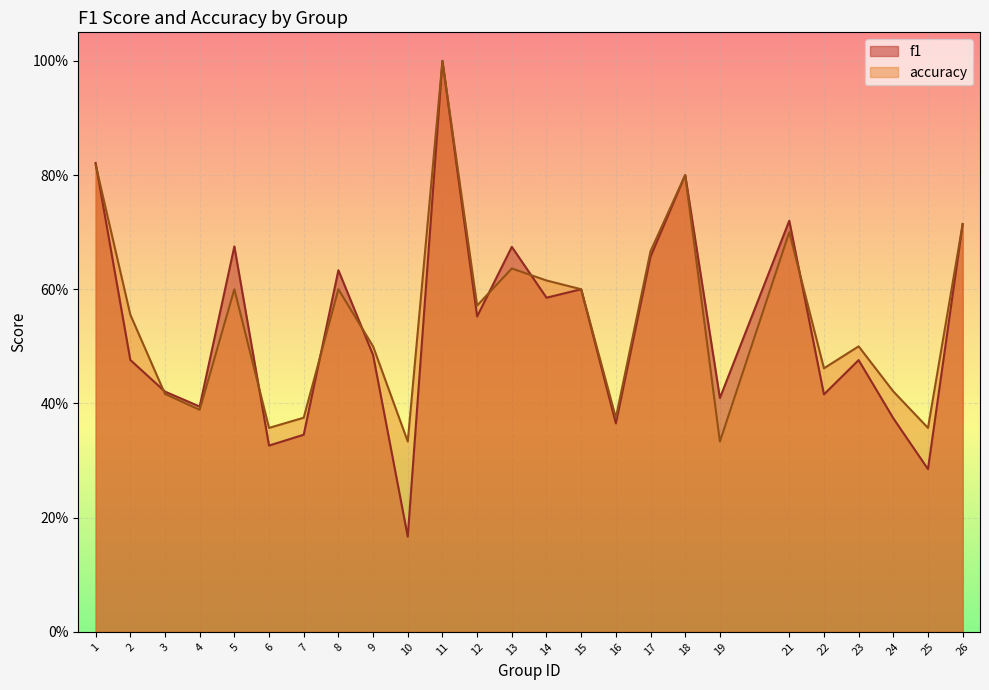

At which category does the chart reach its peak across all series?

11